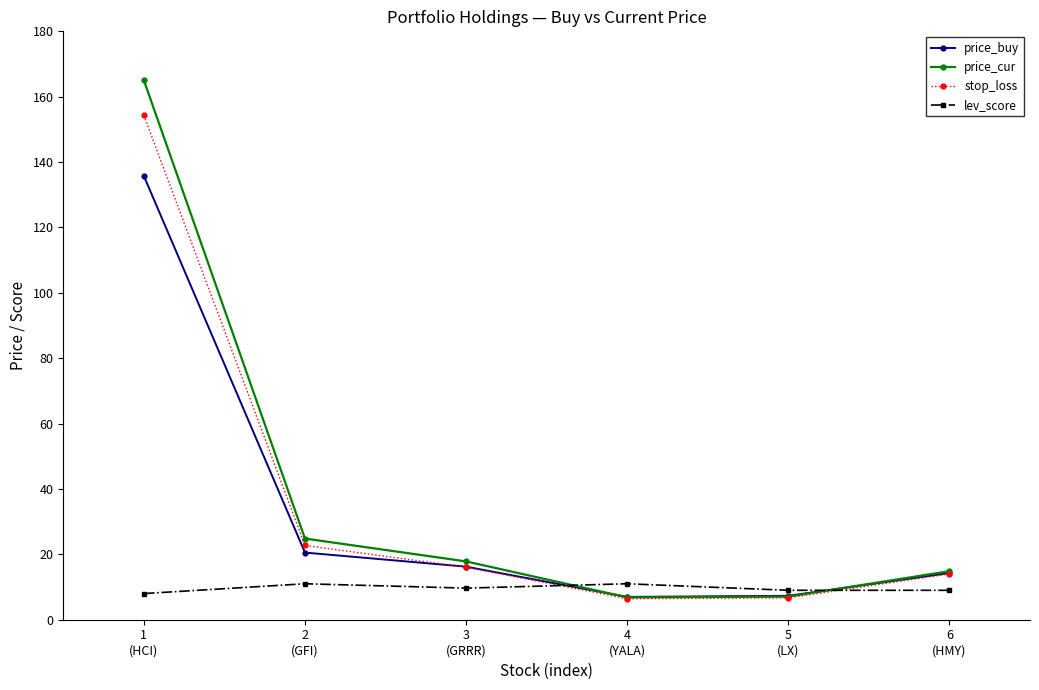

What is the maximum value shown in the chart?

165.1